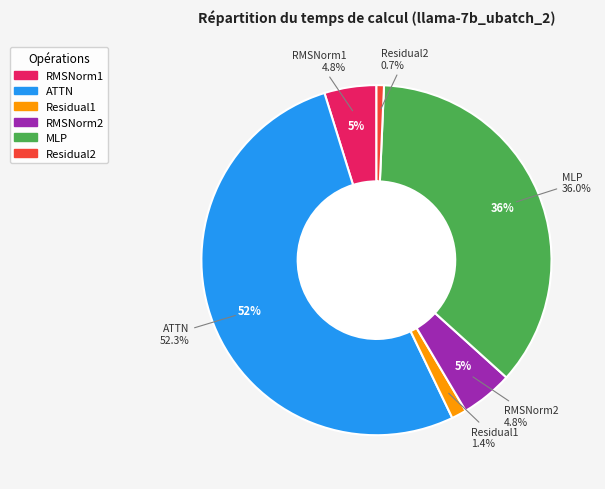

True or false: Residual1 accounts for 8% of the total.

False